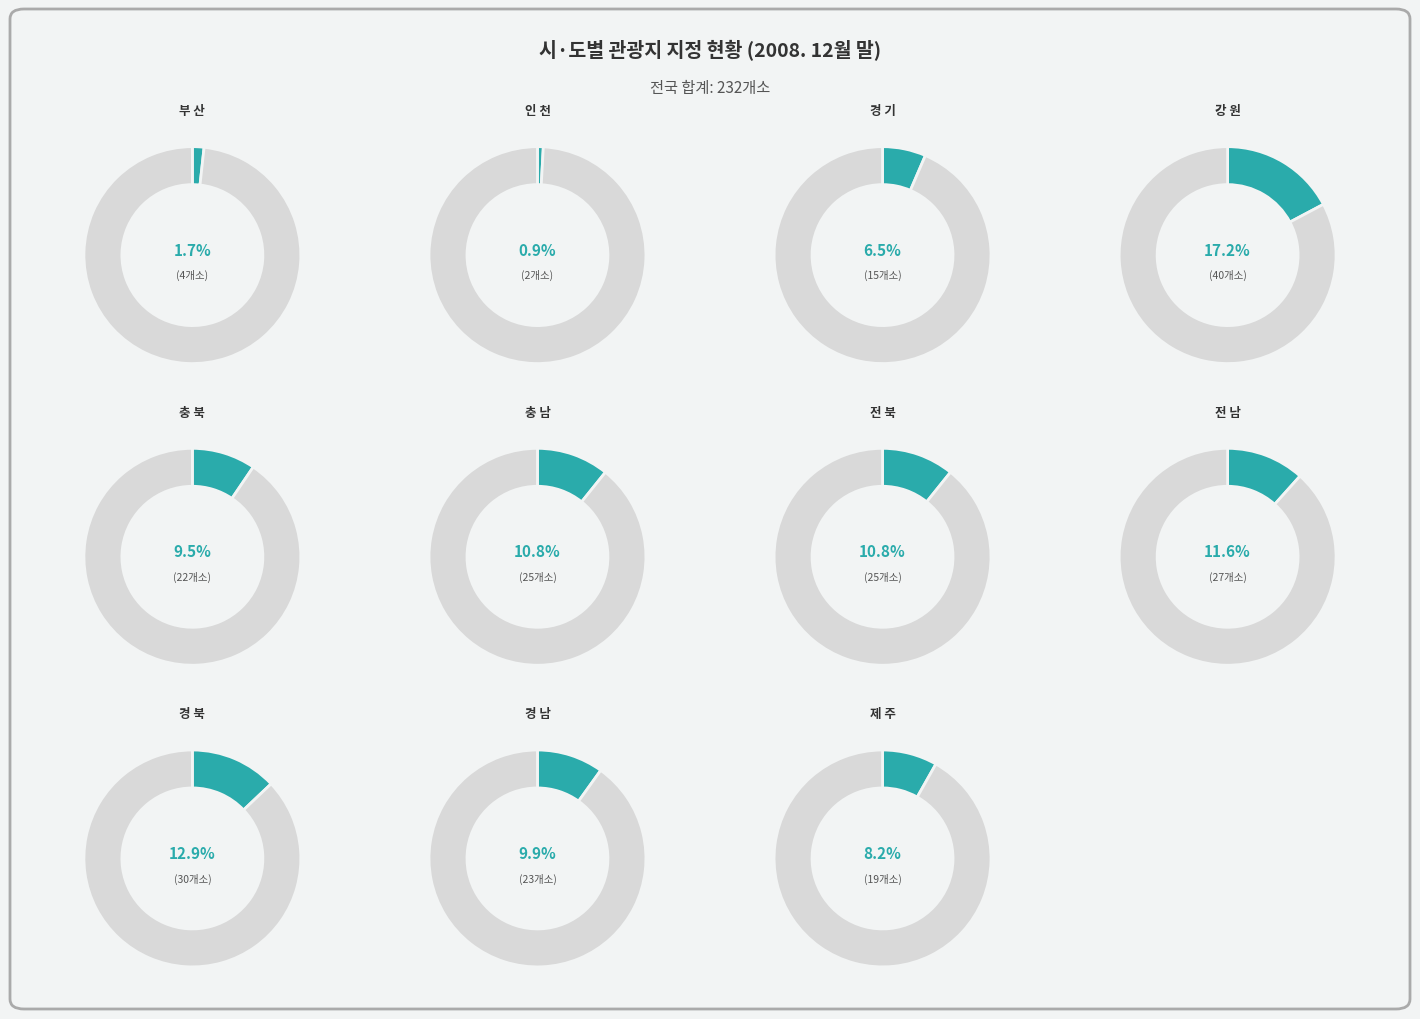

Does 강 원 account for over 50% of the chart?

No